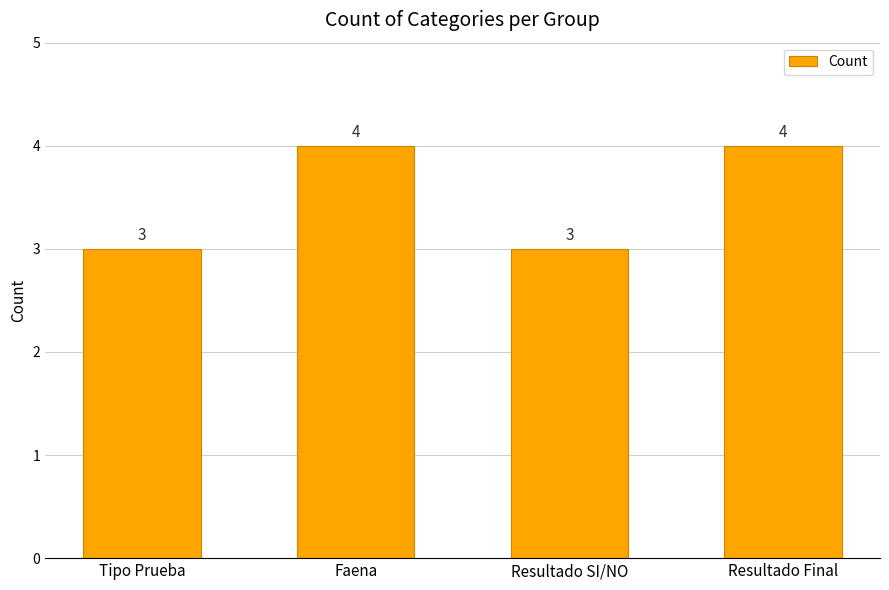

How many values are below 4?

2